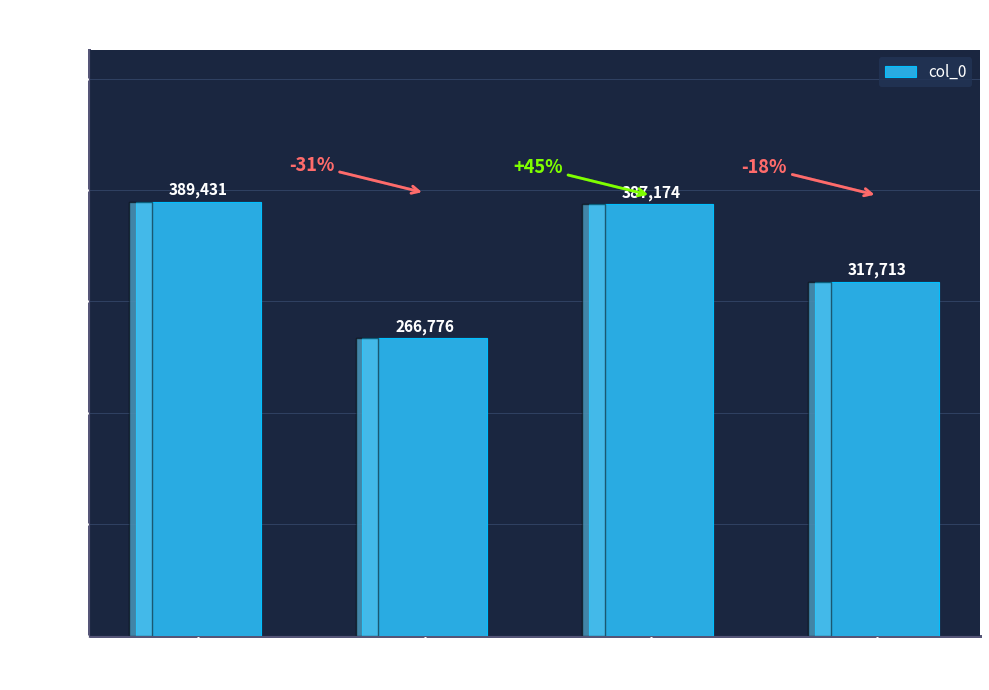

List the labels in order of value, largest first.

浣溪纱·老向花丛…, 浣溪纱·老马心从…, 浣溪纱·老去情怀…, 浣溪纱·老懒新诗…